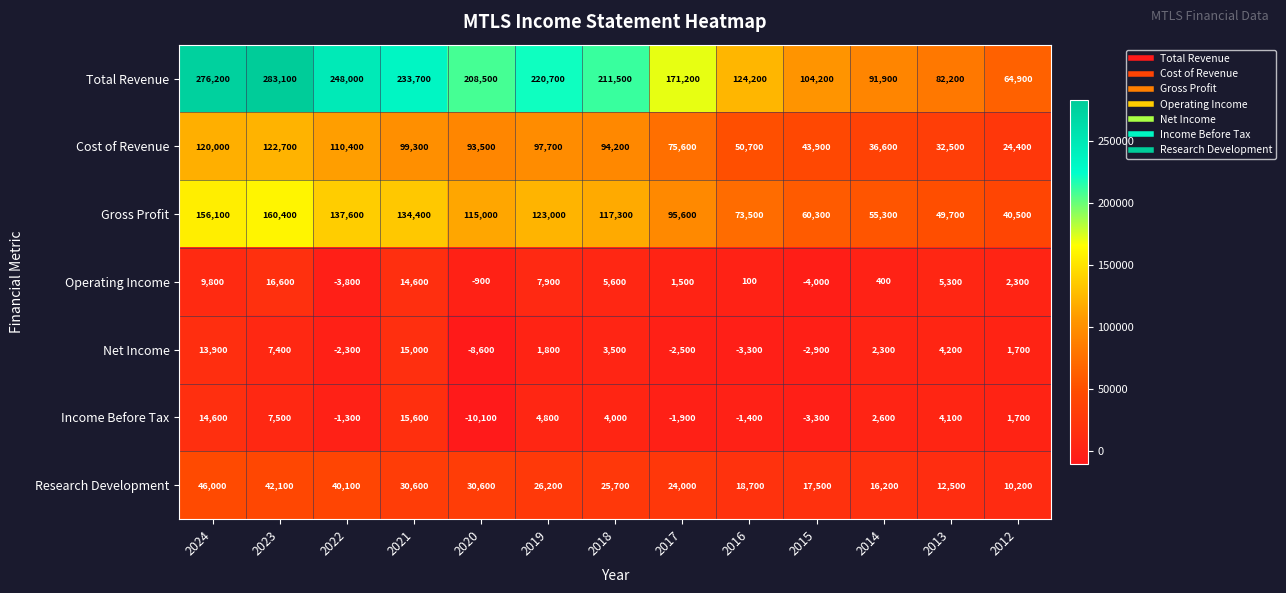

What is the spread (max minus min) of values at 2016?

127500